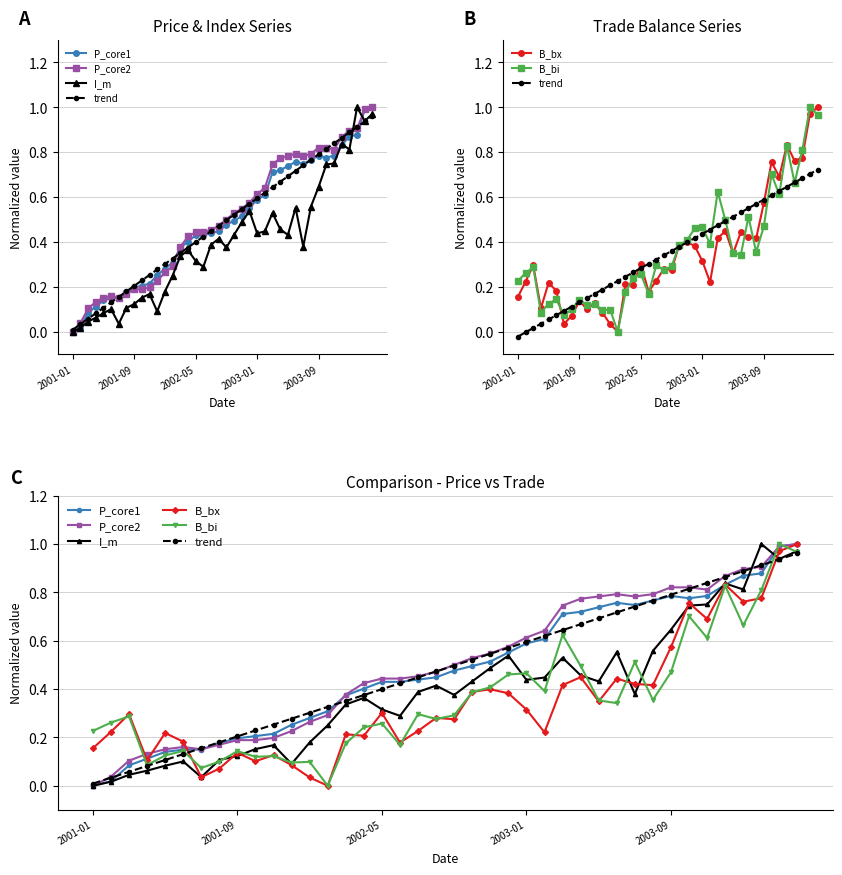

What are all the series names shown in the legend?

P_core1, P_core2, I_m, trend, B_bx, B_bi